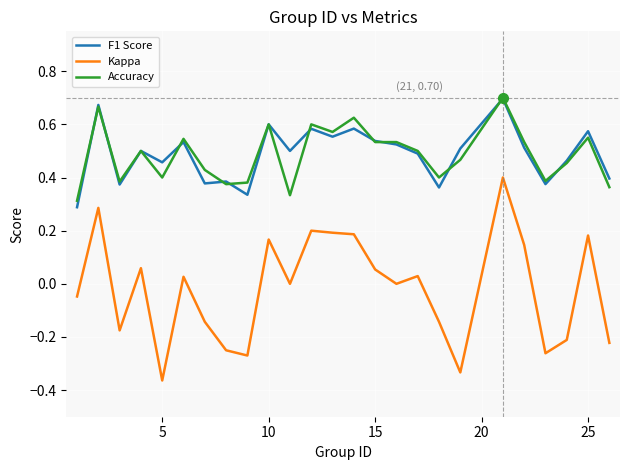

At how many categories does at least one series exceed 0?

25